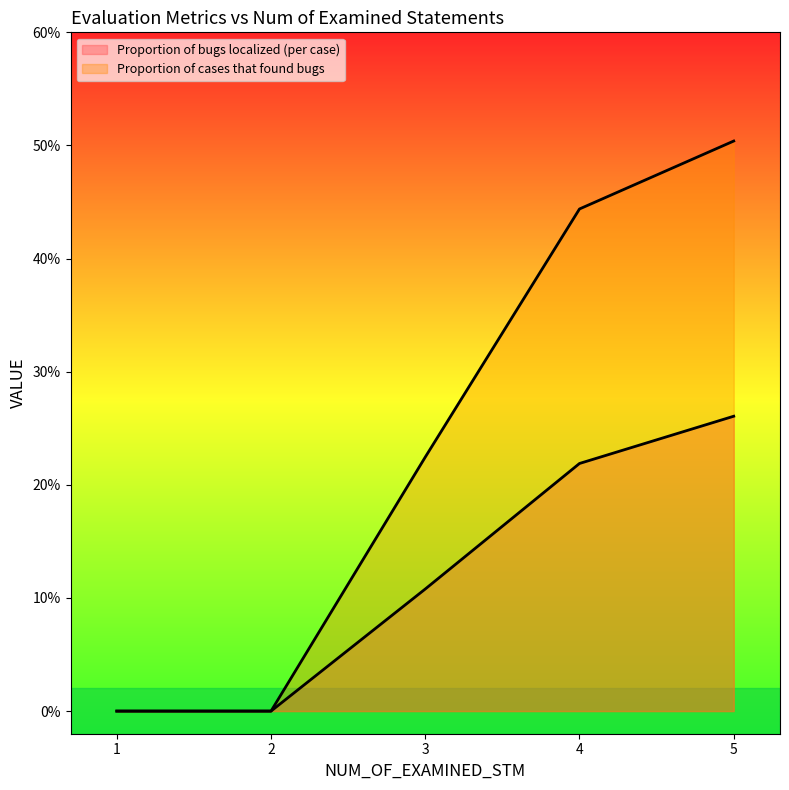

What is the average value of the Proportion of cases that found bugs series?

0.2